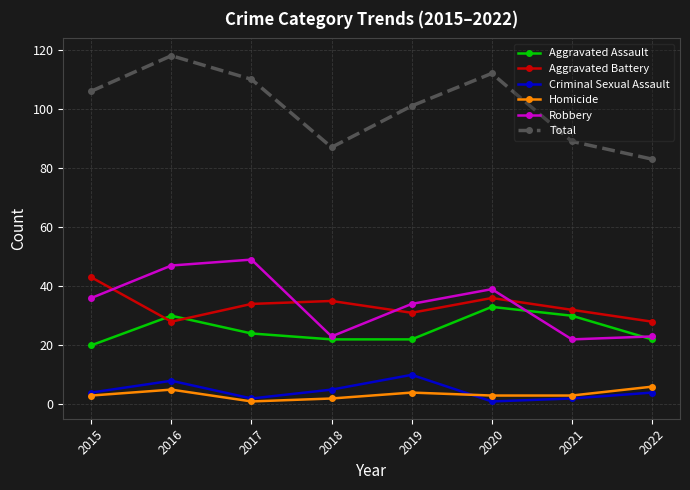

Reading right to left, extract all data points from this chart.

Aggravated Assault: 22	30	33	22	22	24	30	20
Aggravated Battery: 28	32	36	31	35	34	28	43
Criminal Sexual Assault: 4	2	1	10	5	2	8	4
Homicide: 6	3	3	4	2	1	5	3
Robbery: 23	22	39	34	23	49	47	36
Total: 83	89	112	101	87	110	118	106